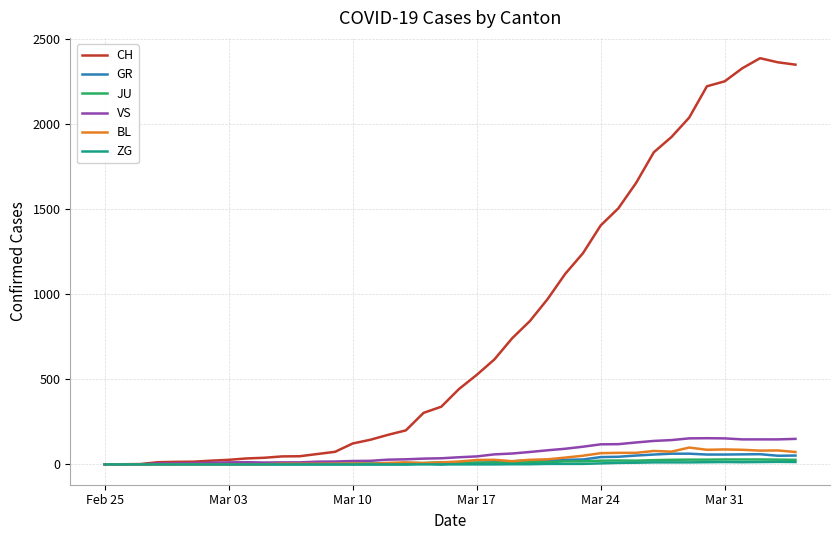

What is the greatest value displayed?

2387